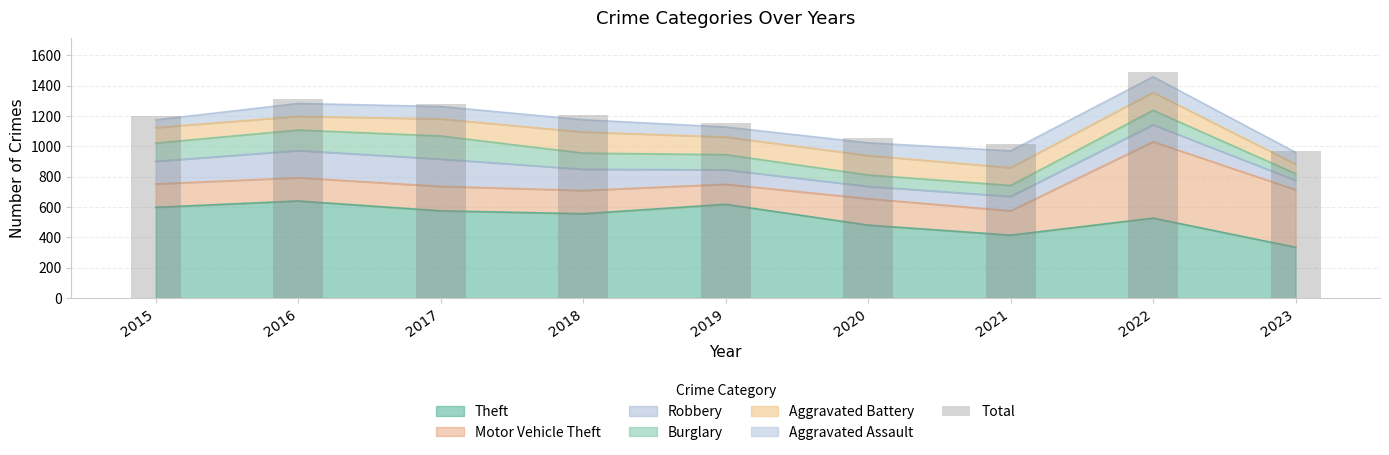

What is the average value?

1187